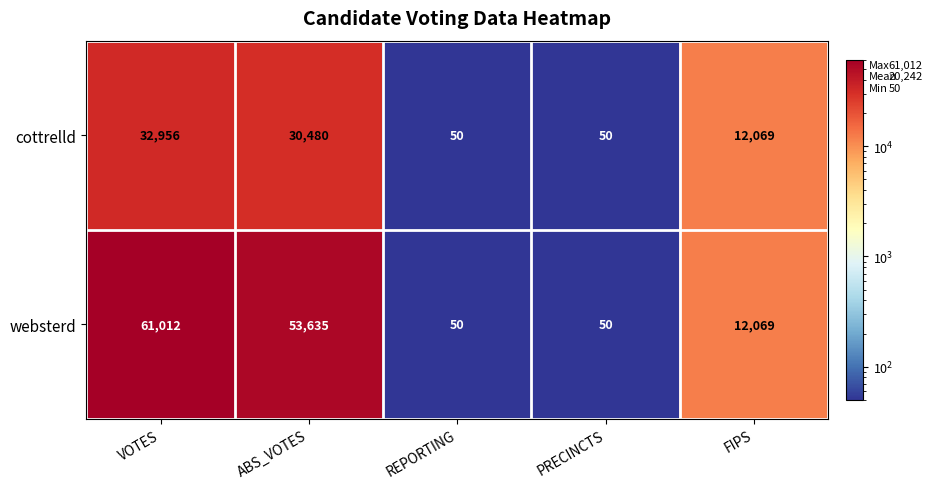

Reading right to left, what are all the values shown in this chart?

cottrelld: FIPS=12069	PRECINCTS=50	REPORTING=50	ABS_VOTES=30480	VOTES=32956
websterd: FIPS=12069	PRECINCTS=50	REPORTING=50	ABS_VOTES=53635	VOTES=61012